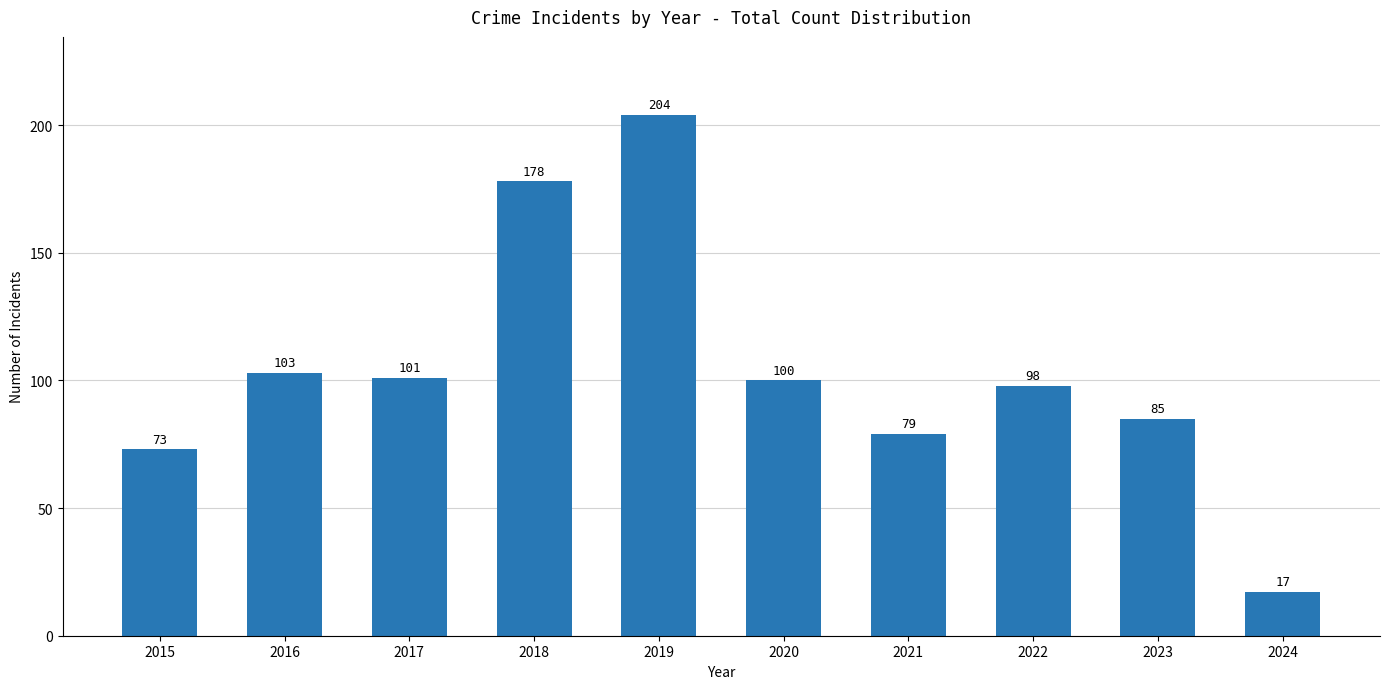

True or false: the data shows 35 at 2021.

False